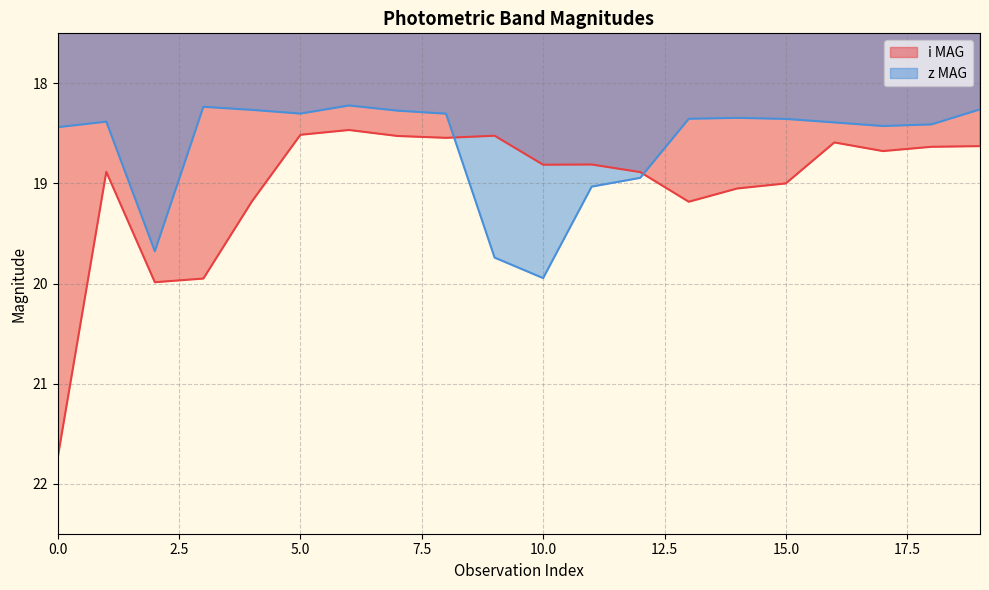

What are all the series names shown in the legend?

i MAG, z MAG